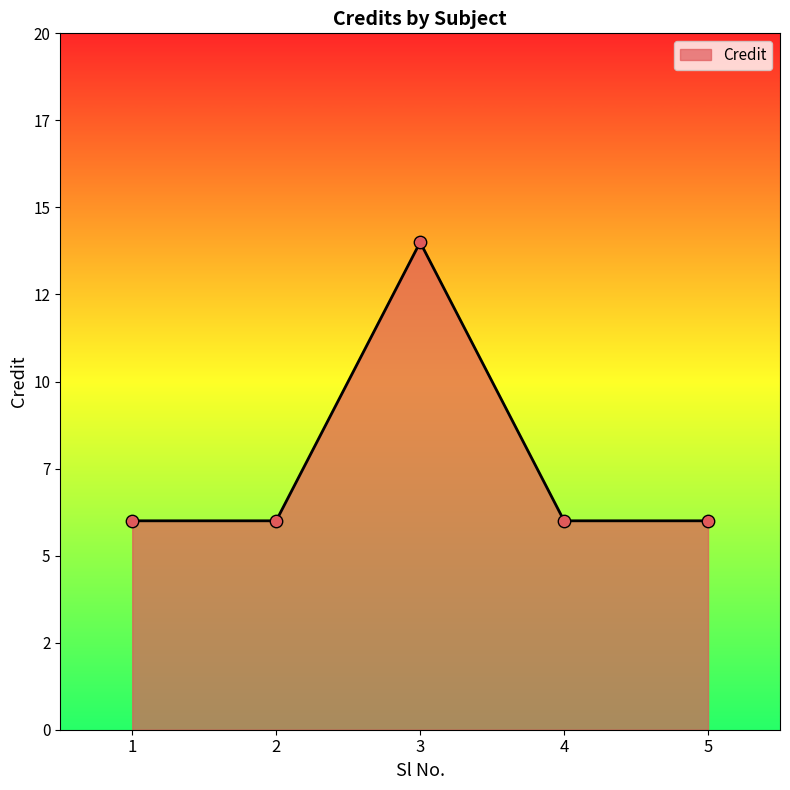

What is the ratio of the value at 4 to the value at 2?

1.0